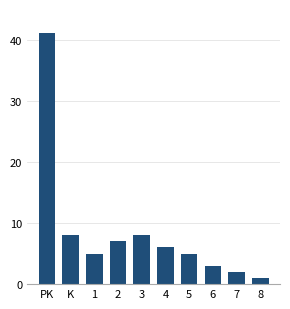

Reading left to right, what are all the values shown in this chart?

PK=41	K=8	1=5	2=7	3=8	4=6	5=5	6=3	7=2	8=1